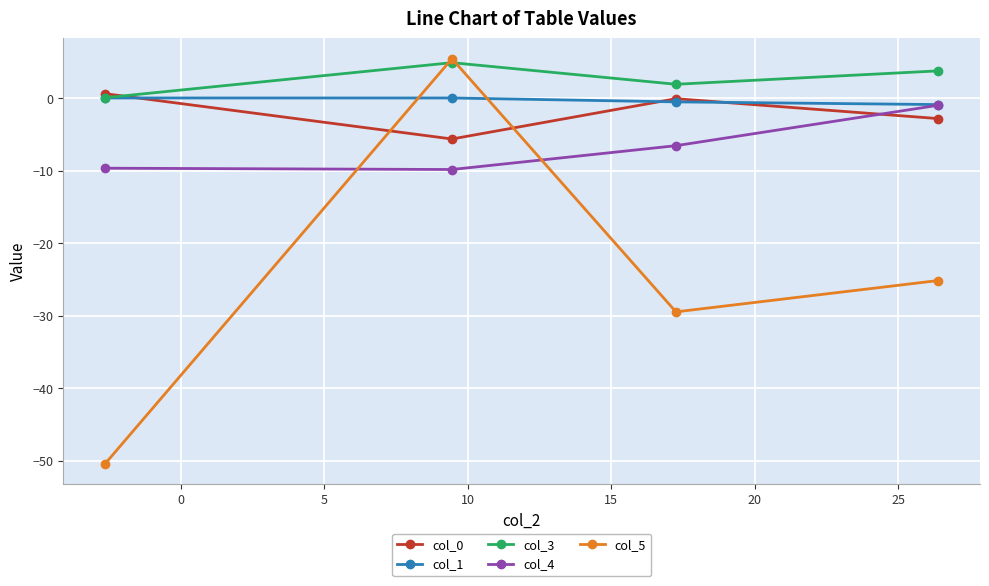

What is the value of the col_5 point at the 3rd from the left?

-29.4